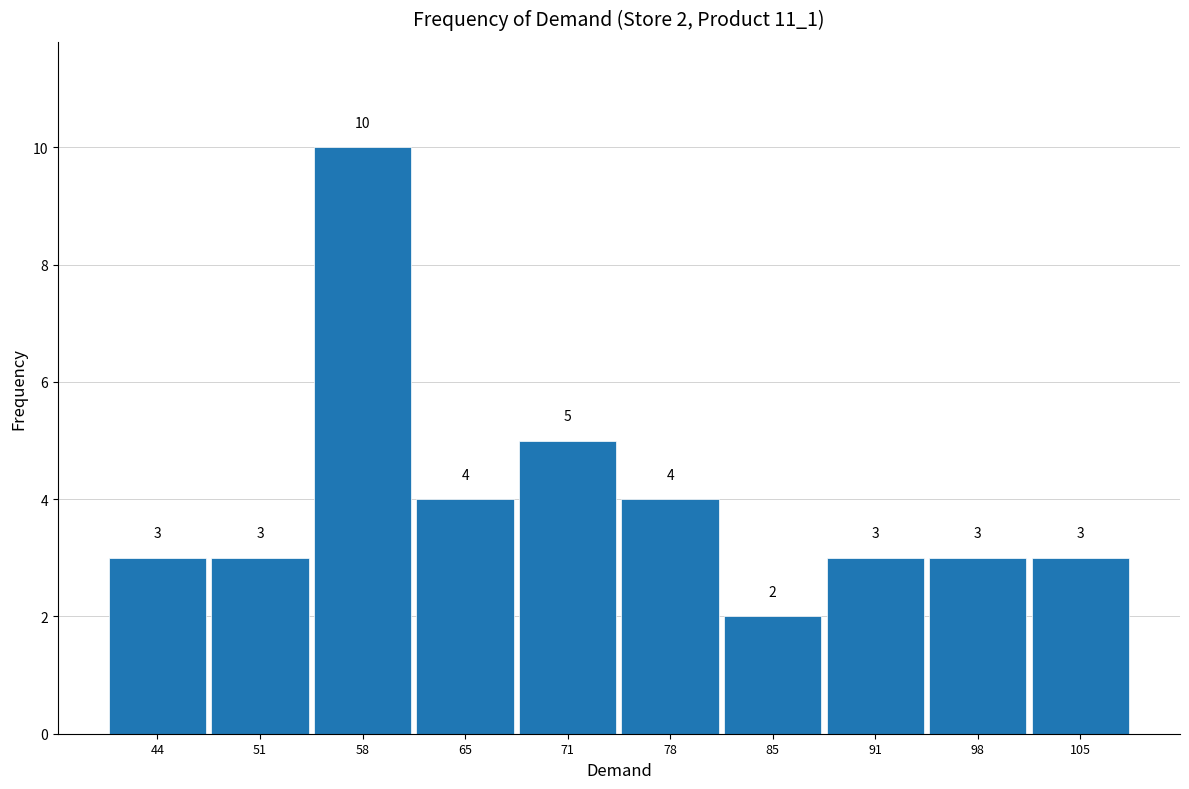

Over which range of the x-axis is the bar tallest?

54 to 61